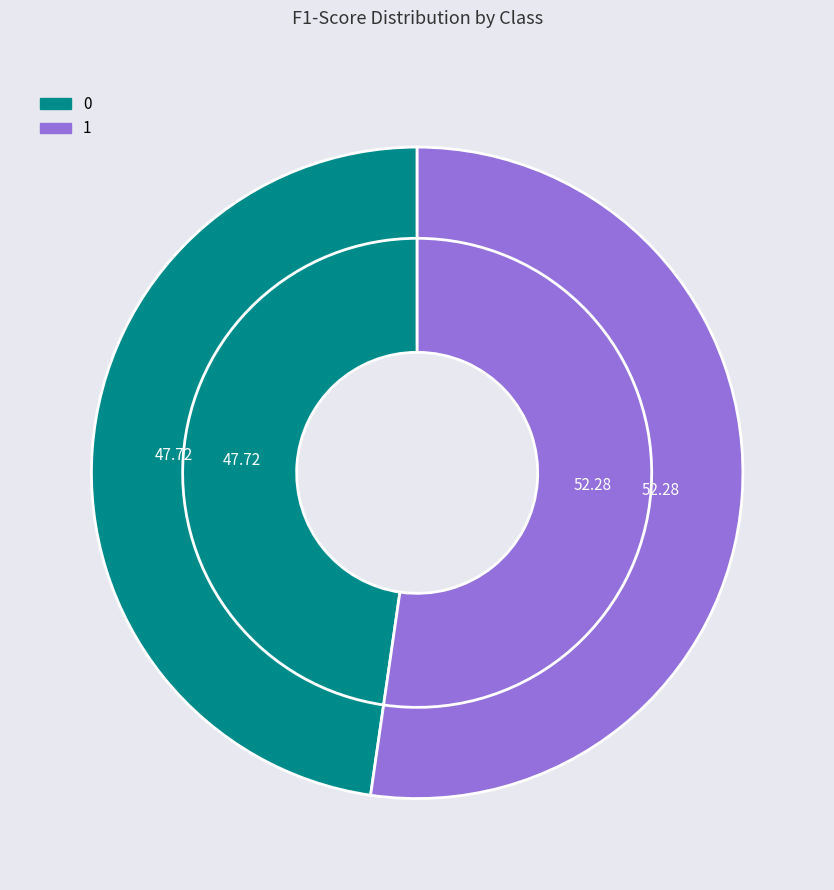

Combined, what portion of the pie is 1 and 0?

100.0%